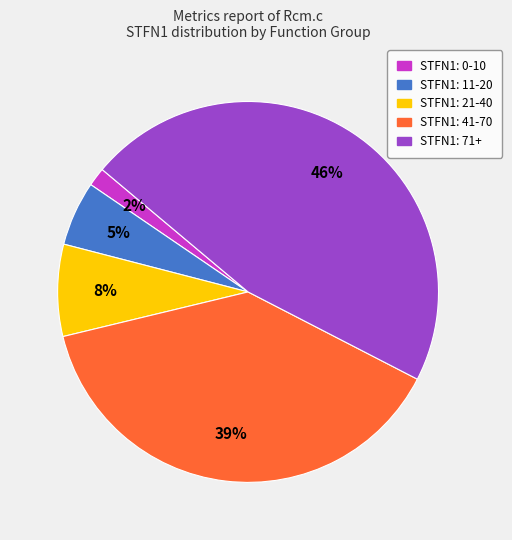

Is there any slice that represents more than half of the pie?

No